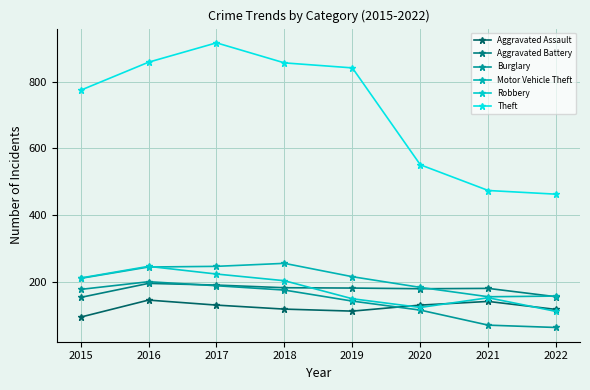

What are all the series names shown in the legend?

Aggravated Assault, Aggravated Battery, Burglary, Motor Vehicle Theft, Robbery, Theft